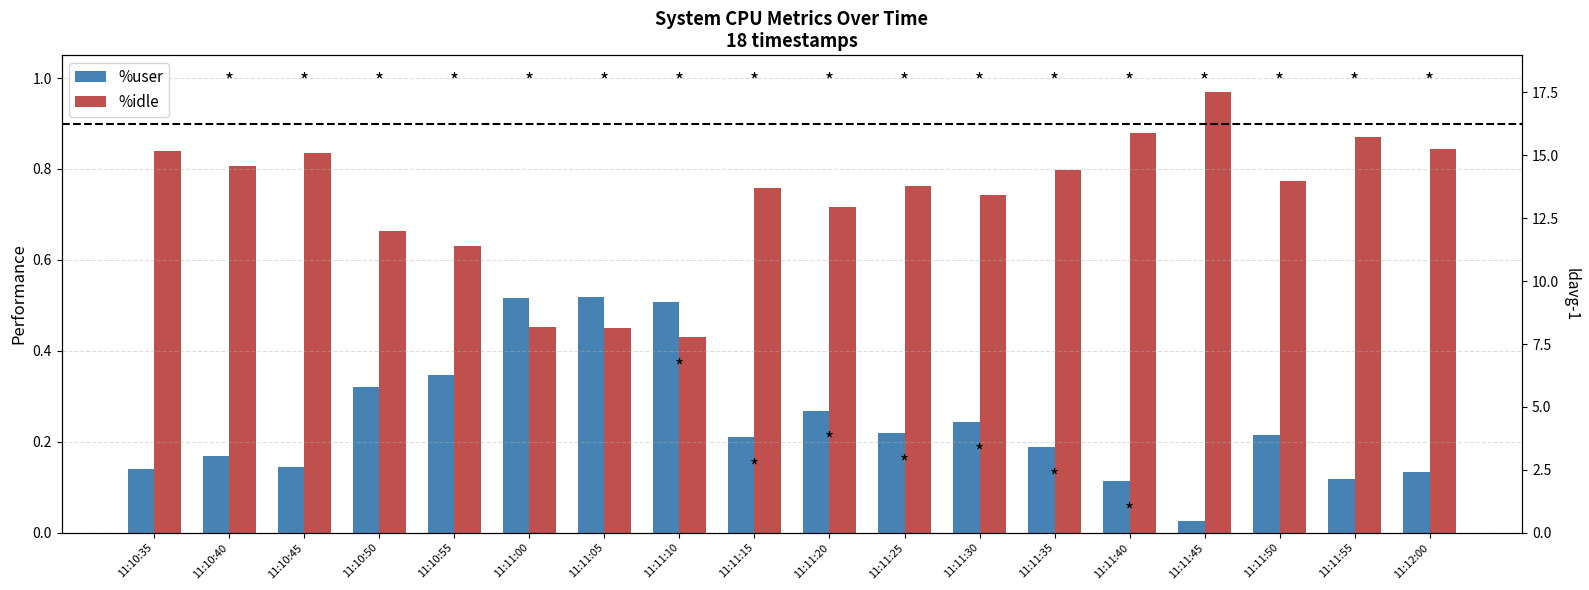

List the labels in order of %idle value, smallest first.

11:11:10, 11:11:05, 11:11:00, 11:10:55, 11:10:50, 11:11:20, 11:11:30, 11:11:15, 11:11:25, 11:11:50, 11:11:35, 11:10:40, 11:10:45, 11:10:35, 11:12:00, 11:11:55, 11:11:40, 11:11:45